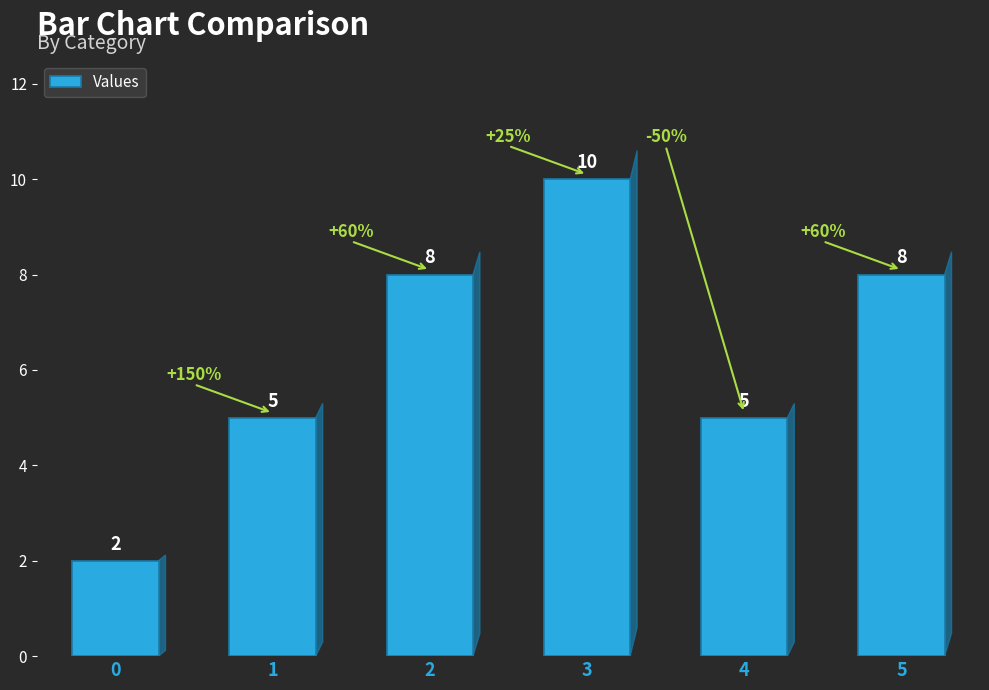

Does the chart contain any negative values?

No